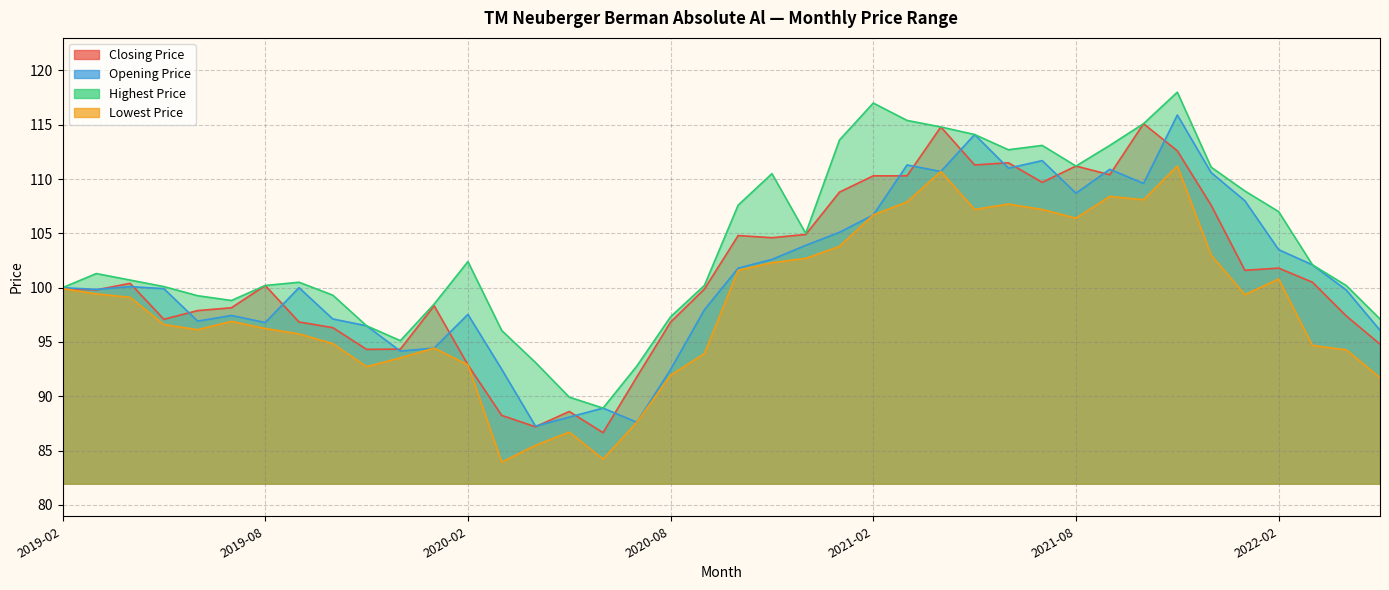

Reading left to right, transcribe all the data shown in this chart.

Closing Price: 99.9	99.8	100.4	97.1	97.9	98.2	100.2	96.8	96.3	94.3	94.3	98.3	92.9	88.2	87.2	88.6	86.7	91.8	96.8	99.9	104.8	104.6	104.9	108.8	110.3	110.3	114.8	111.3	111.5	109.7	111.2	110.4	115.1	112.6	107.6	101.6	101.8	100.5	97.4	94.8
Opening Price: 100.0	99.8	100.1	99.9	96.9	97.4	96.8	100.0	97.1	96.5	94.2	94.4	97.5	92.5	87.2	88.1	88.9	87.6	92.5	98.0	101.8	102.6	103.9	105.1	106.7	111.3	110.7	114.1	111.0	111.7	108.7	110.9	109.6	115.9	110.6	108.0	103.5	102.1	99.8	96.1
Highest Price: 100.0	101.3	100.7	100.1	99.3	98.8	100.2	100.5	99.3	96.5	95.1	98.5	102.4	96.1	93.1	89.9	88.9	92.8	97.3	100.2	107.6	110.5	105.0	113.6	117.0	115.4	114.8	114.1	112.7	113.1	111.2	113.1	115.1	118.0	111.1	108.9	107.0	102.1	100.2	97.1
Lowest Price: 99.9	99.4	99.1	96.6	96.1	96.9	96.2	95.8	94.8	92.7	93.5	94.4	92.9	84.0	85.5	86.7	84.2	87.6	91.9	93.9	101.6	102.3	102.7	103.8	106.7	107.9	110.7	107.2	107.7	107.2	106.4	108.4	108.1	111.2	103.0	99.4	100.8	94.7	94.3	91.7